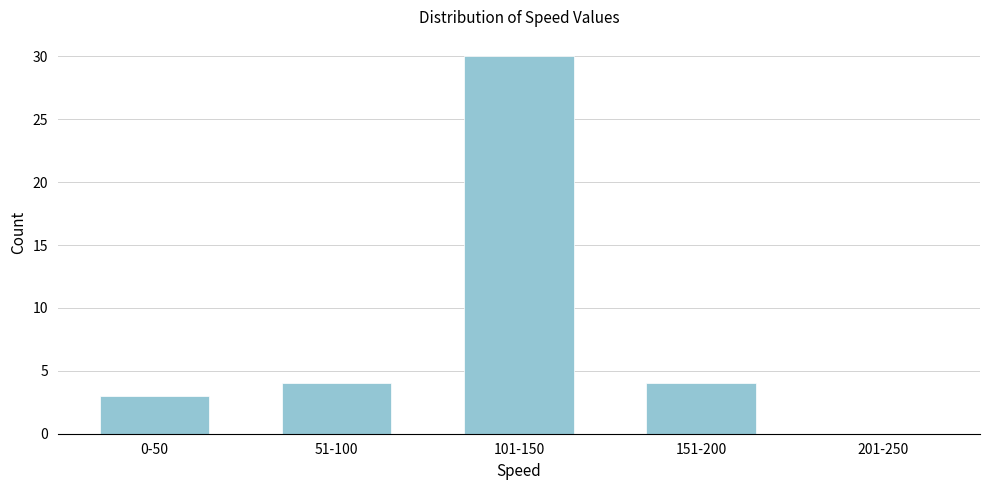

Reading left to right, transcribe all the data shown in this chart.

0-50=3	51-100=4	101-150=30	151-200=4	201-250=0